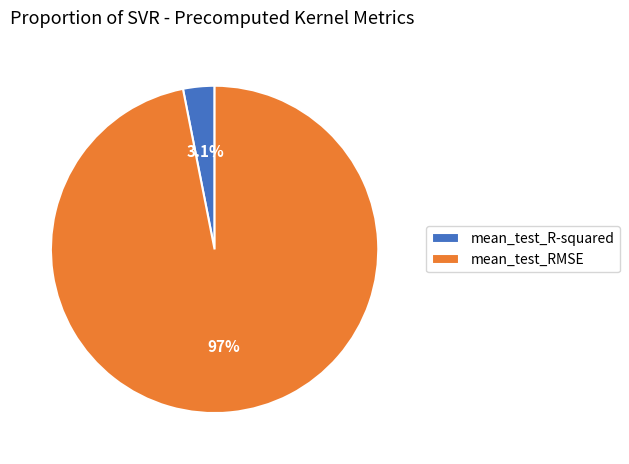

How many segments does this pie chart have?

2